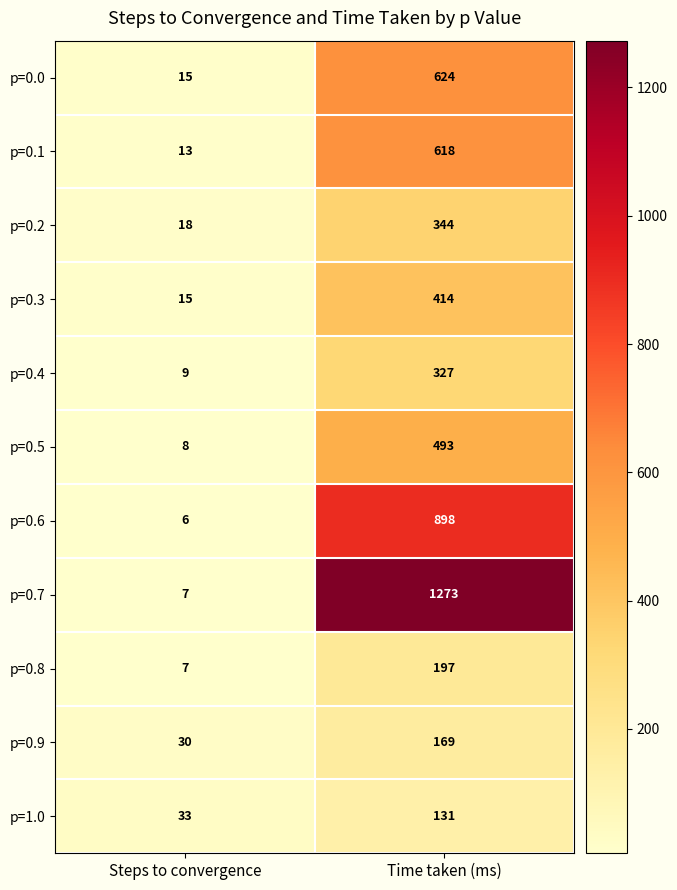

Reading left to right, extract all data points from this chart.

p=0.0: 15	624
p=0.1: 13	618
p=0.2: 18	344
p=0.3: 15	414
p=0.4: 9	327
p=0.5: 8	493
p=0.6: 6	898
p=0.7: 7	1273
p=0.8: 7	197
p=0.9: 30	169
p=1.0: 33	131